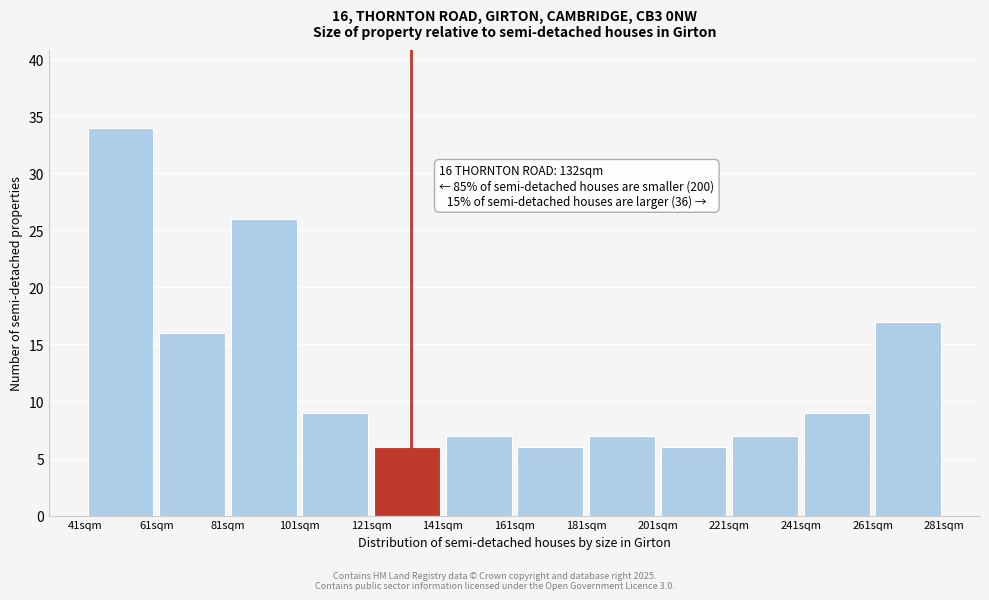

Over which range of the x-axis is the bar tallest?

41 to 61